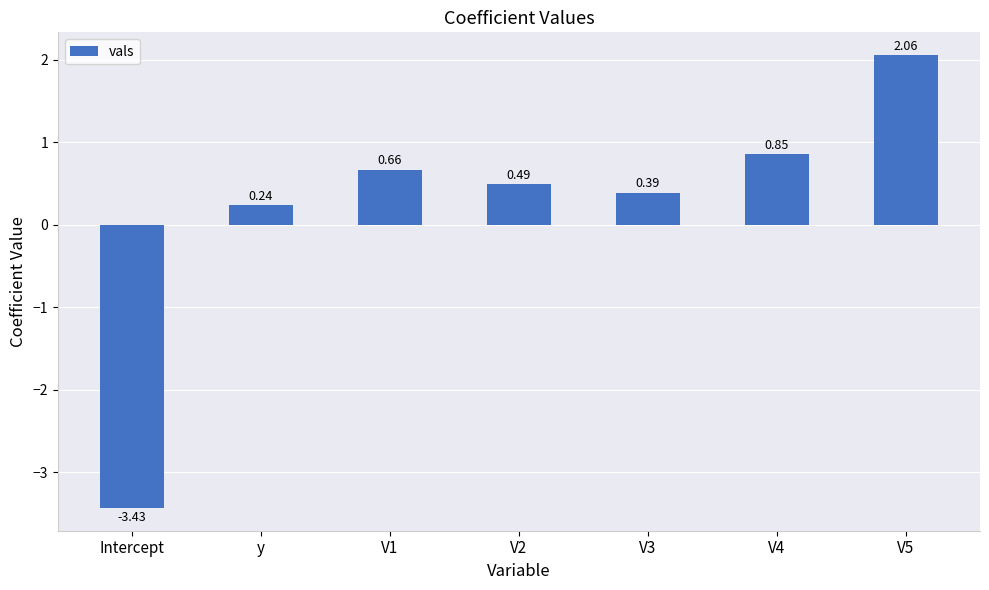

What is the change in value from Intercept to V4?

+4.3